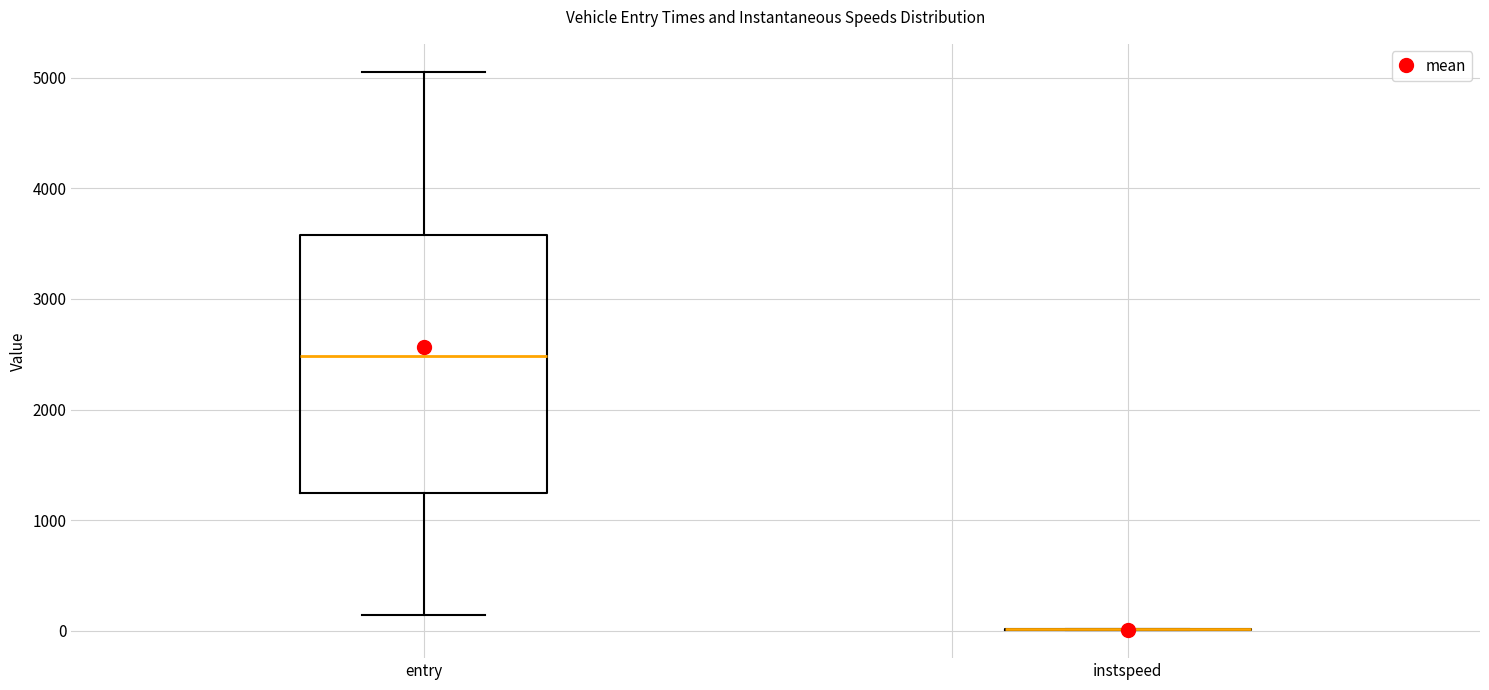

Comparing the boxes themselves (not the whiskers), which one is the tallest?

entry